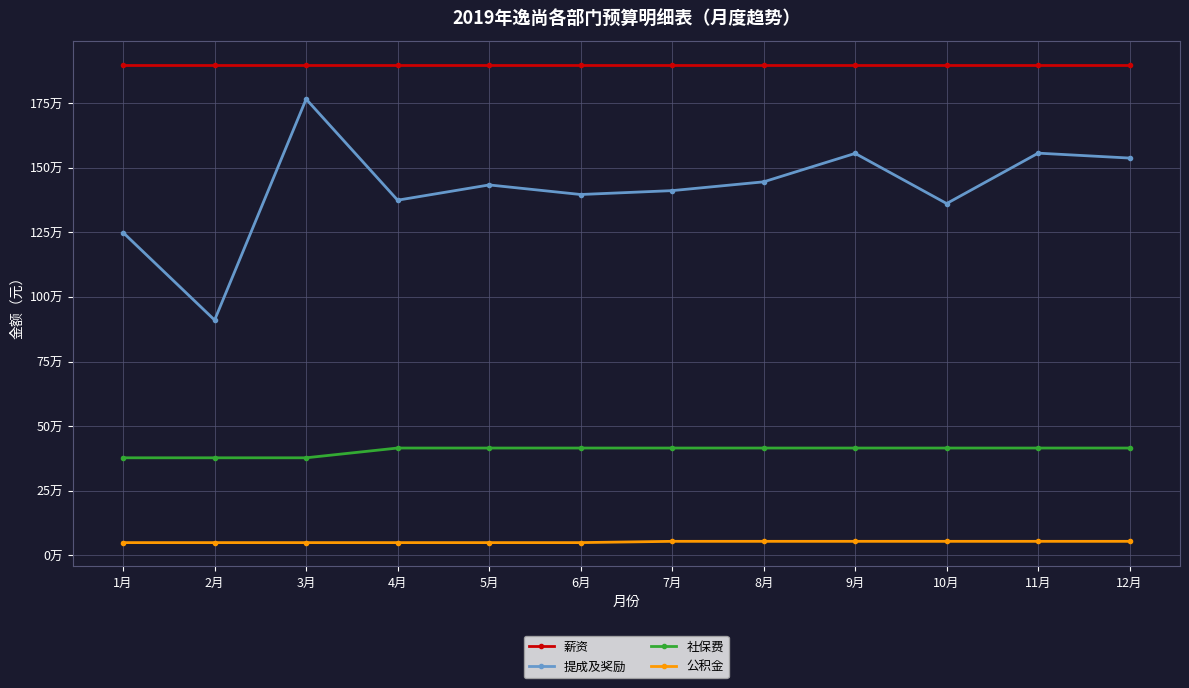

What are all the series names shown in the legend?

薪资, 提成及奖励, 社保费, 公积金